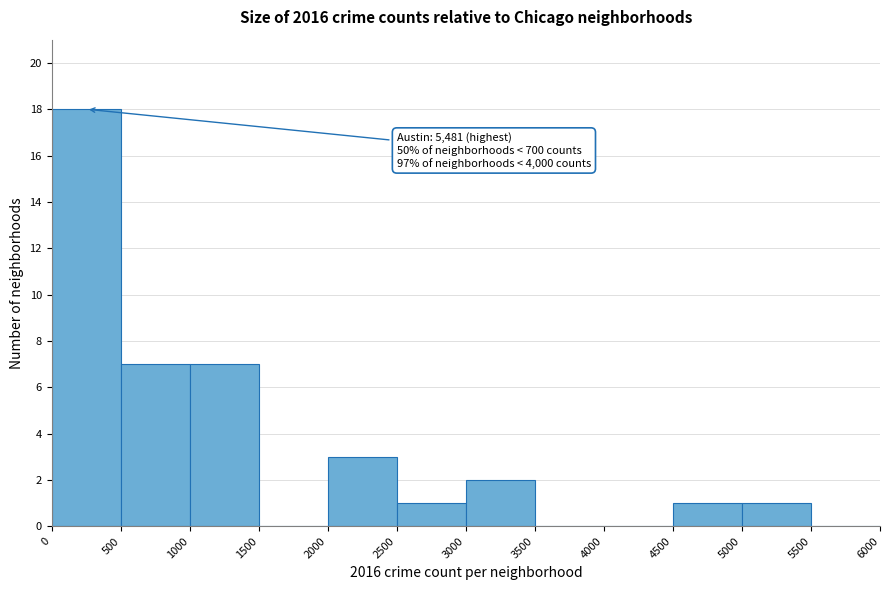

Which range on the x-axis has the tallest bar?

0 to 500